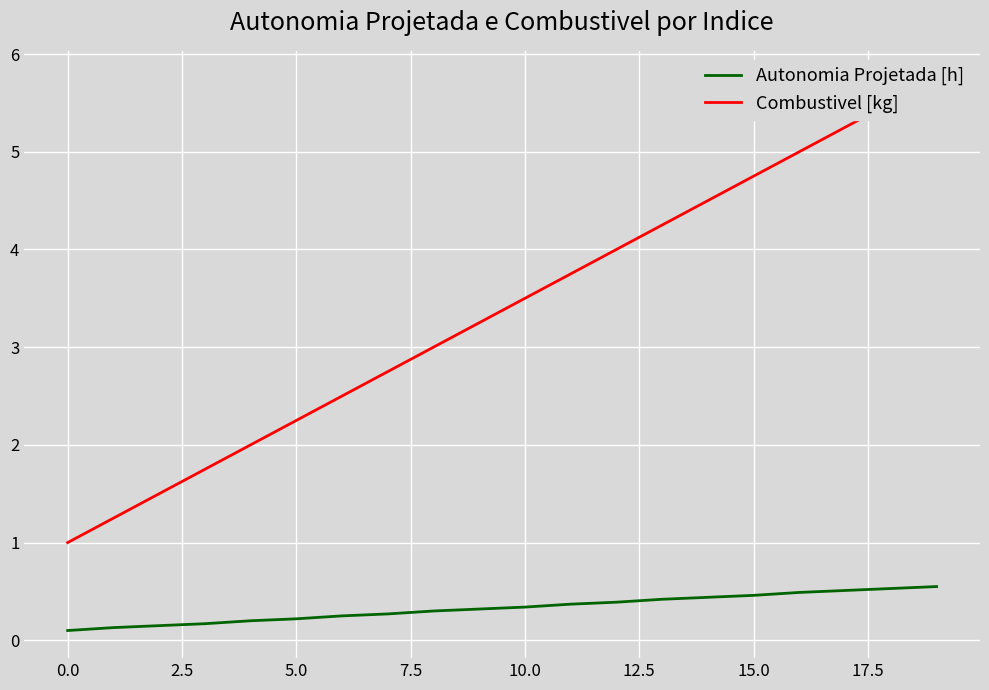

What is the average value of the Autonomia Projetada [h] series?

0.3